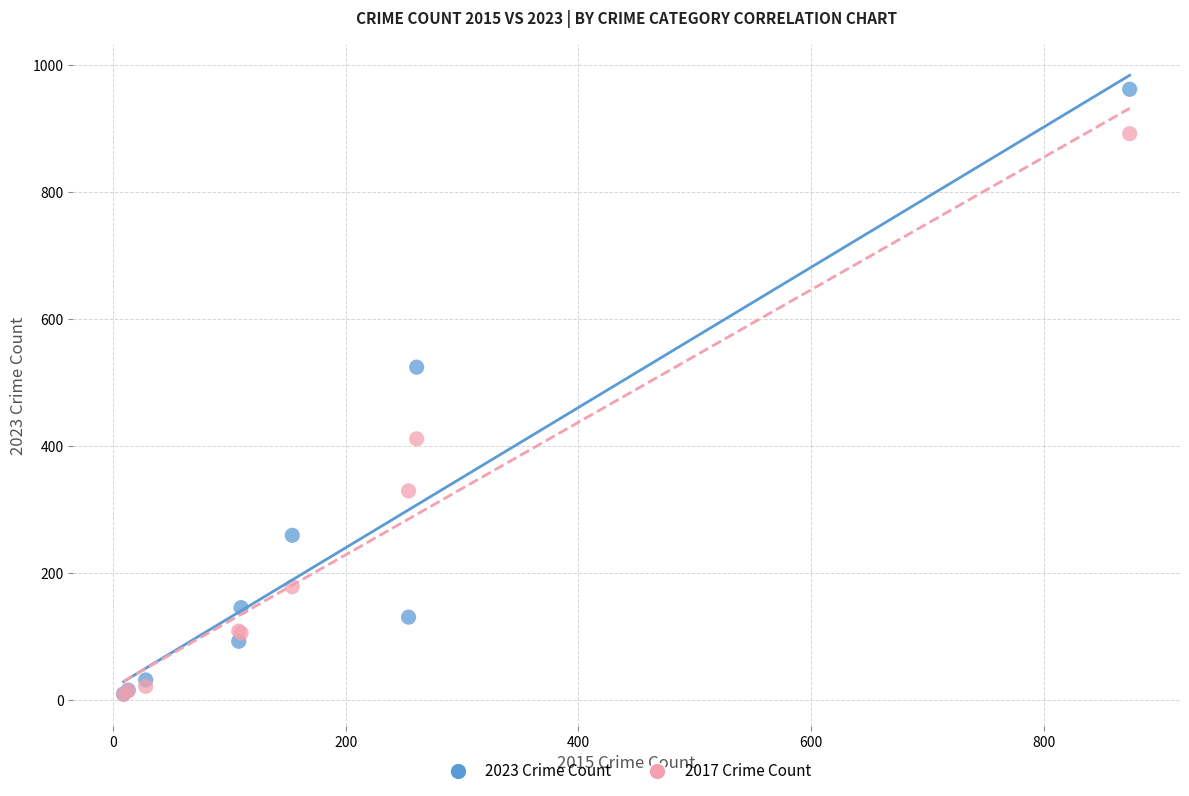

In the 2017 Crime Count series, what Y value is closest to 450?

411